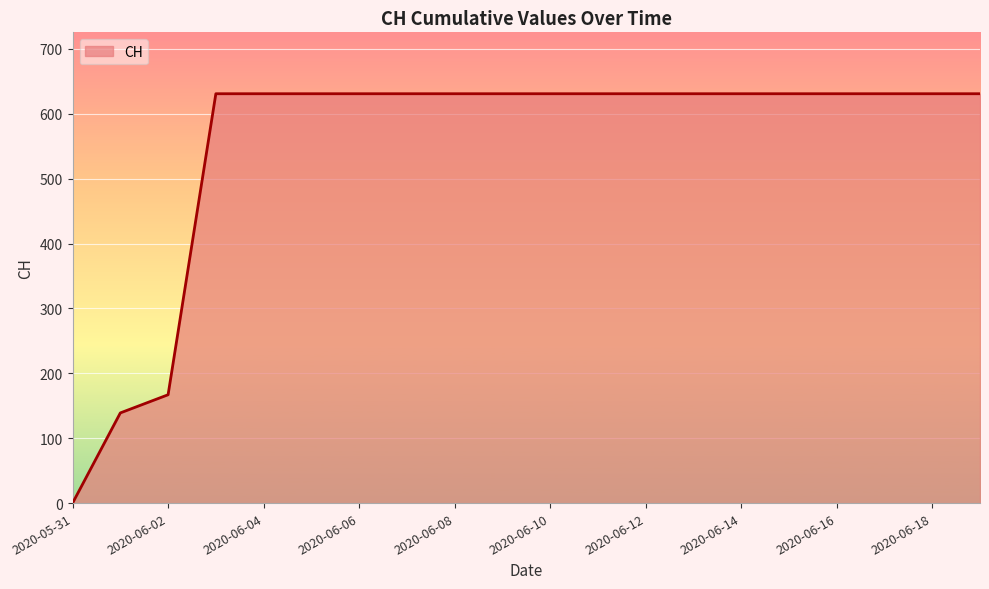

How many categories are shown in the chart?

20